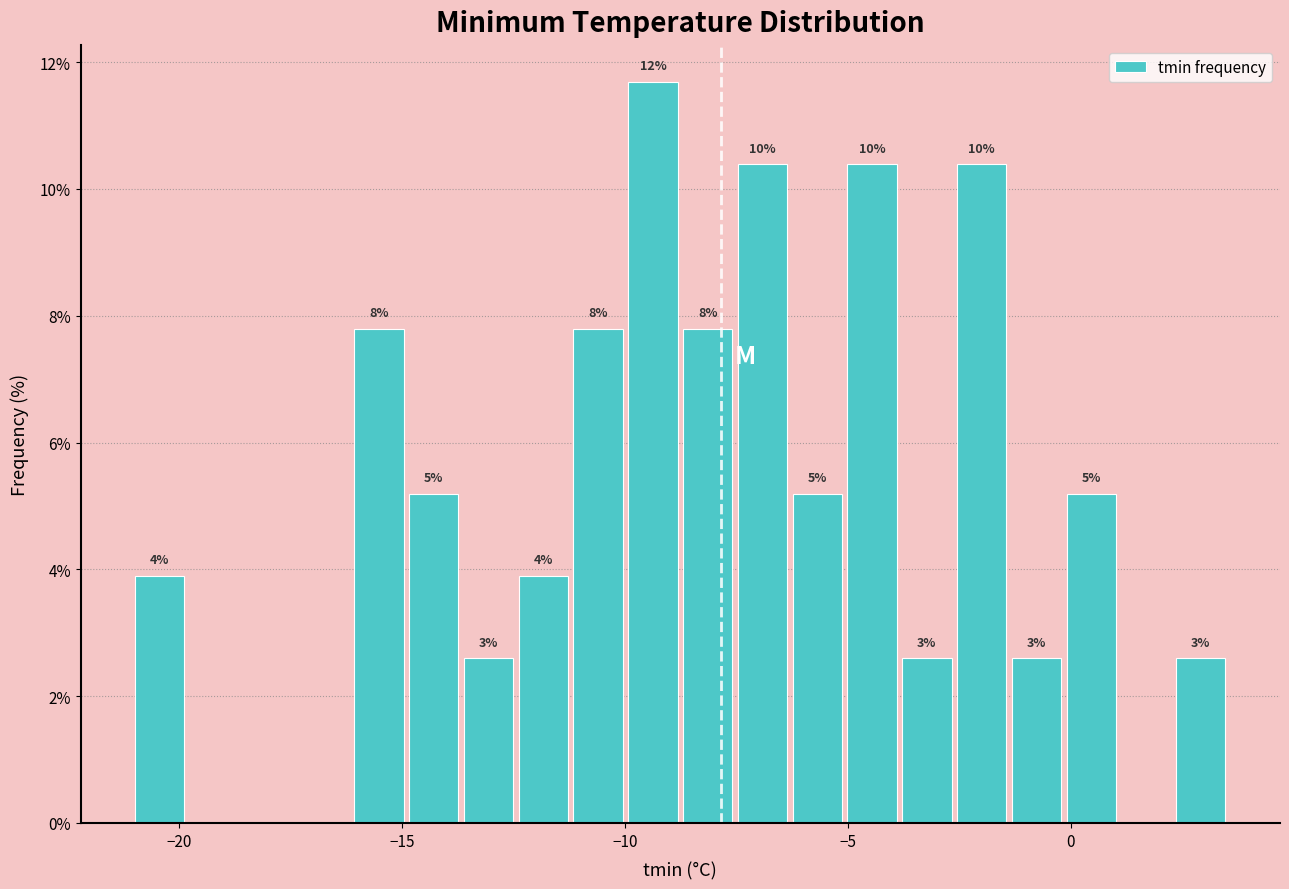

Around what value on the x-axis is the tallest bar? Give the approximate position of its centre, as read against the axis.

-9.5